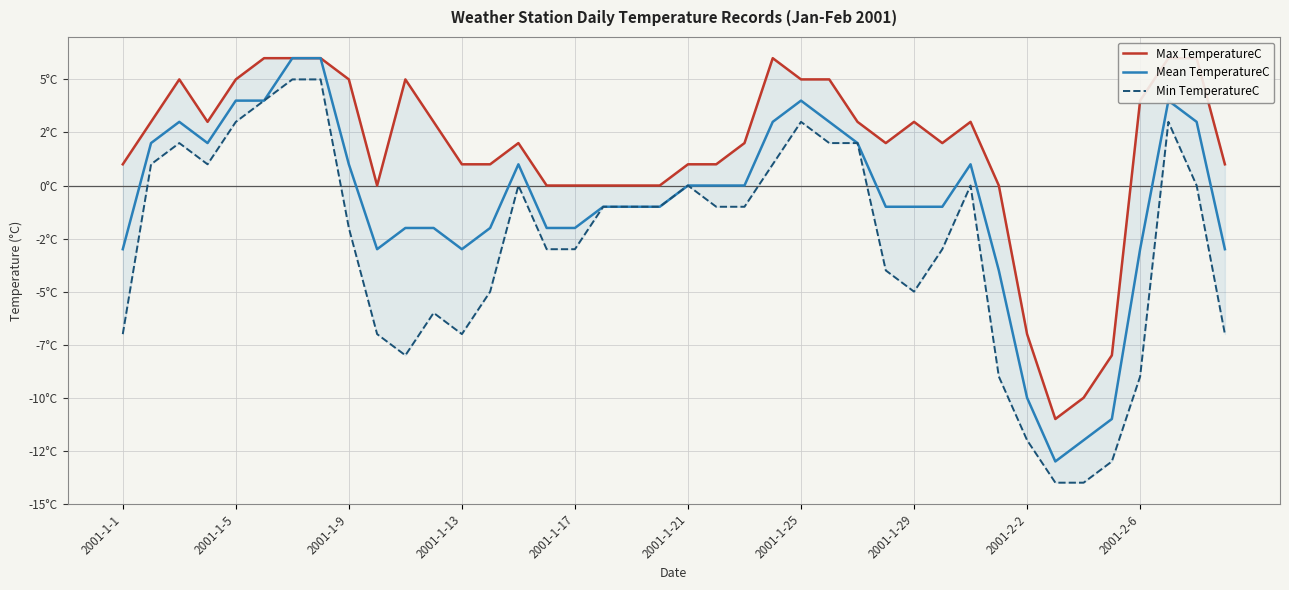

What is the approximate value of Max TemperatureC at 2001-2-6?

4